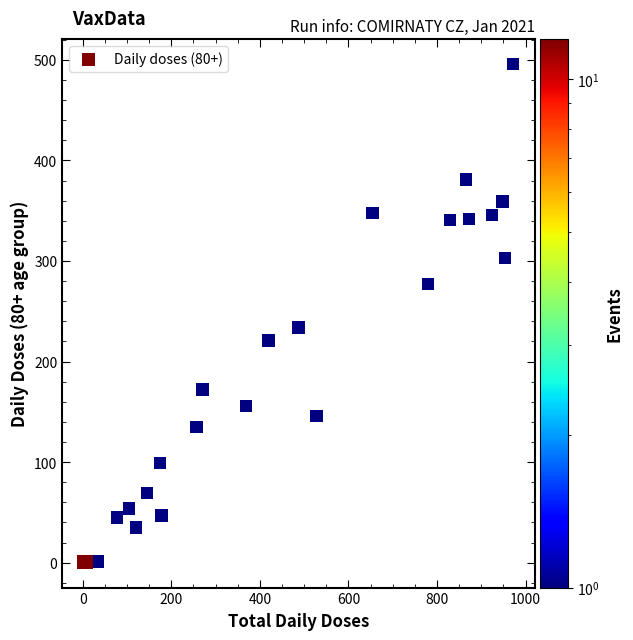

What Y value in the scatter plot is closest to 248?

234